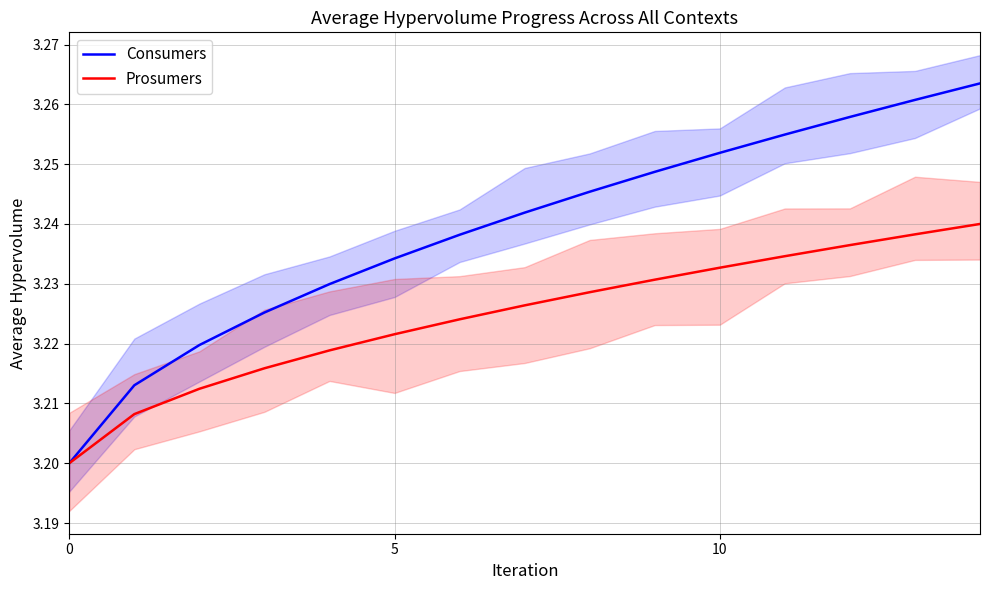

At how many categories does at least one series exceed 3?

15